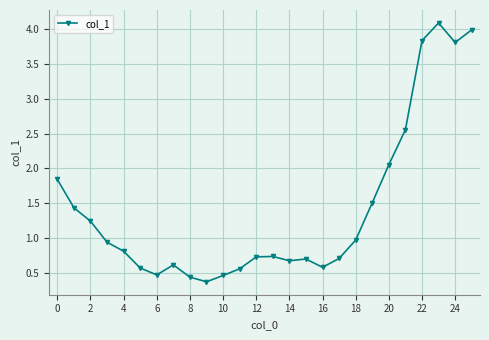

What is the maximum value shown in the chart?

4.1